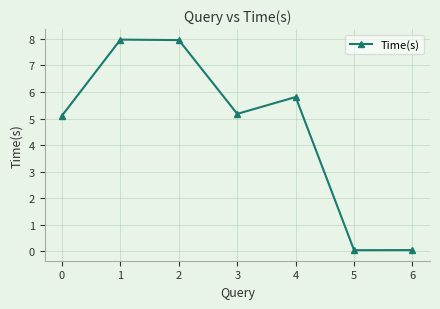

What is the ratio of the value at 2 to the value at 1?

1.0